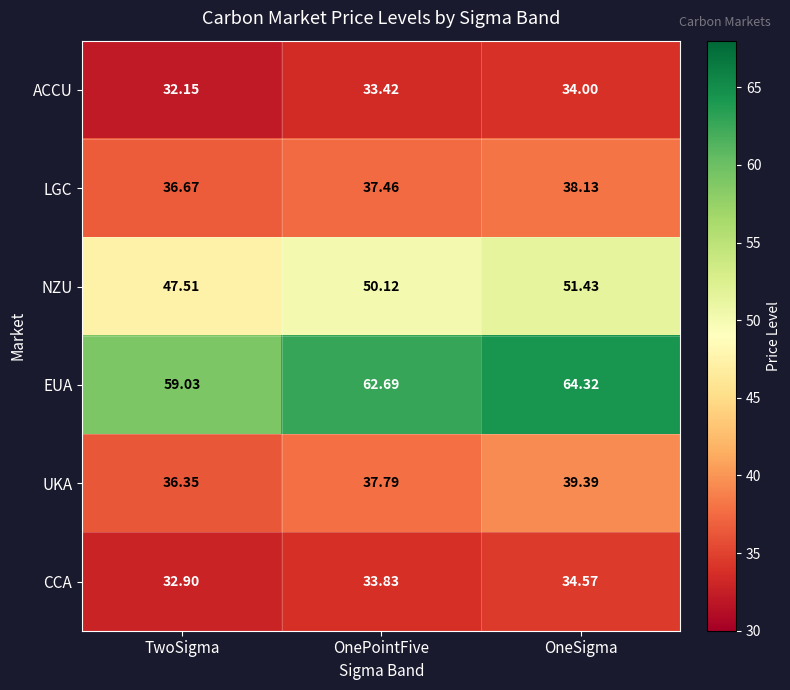

Where is ACCU nearest to the value 33?

OnePointFive